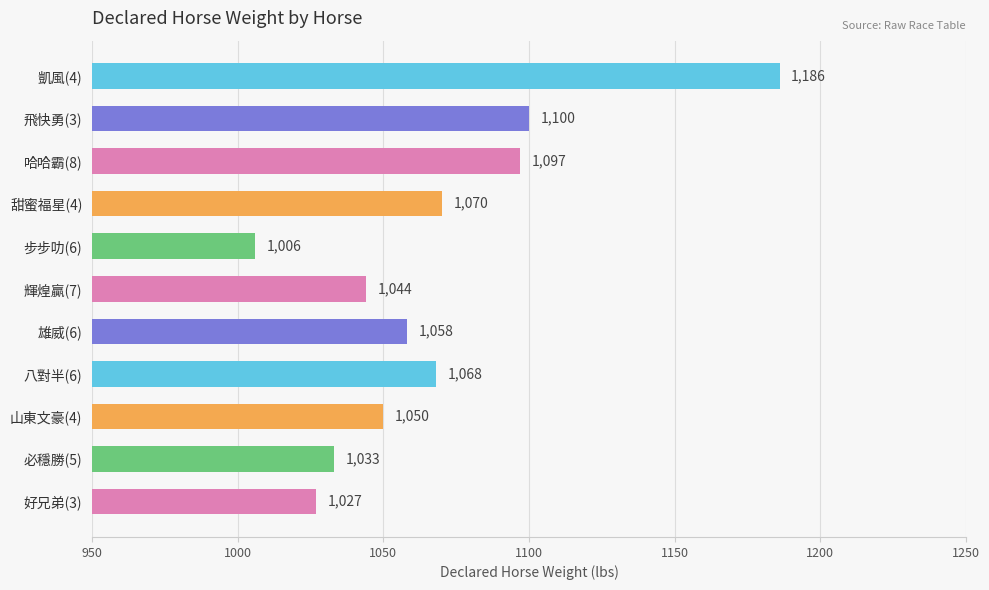

What is the maximum value shown in the chart?

1186